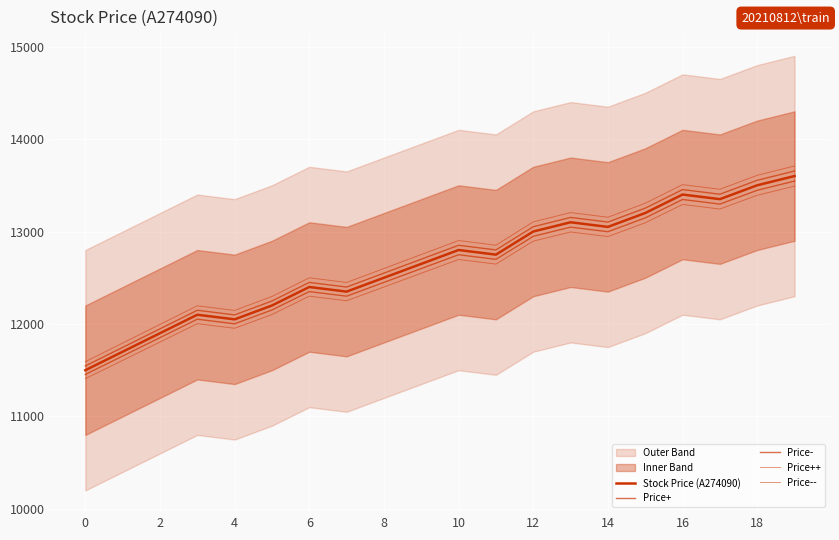

True or false: Price-- and Price- intersect in this chart.

False